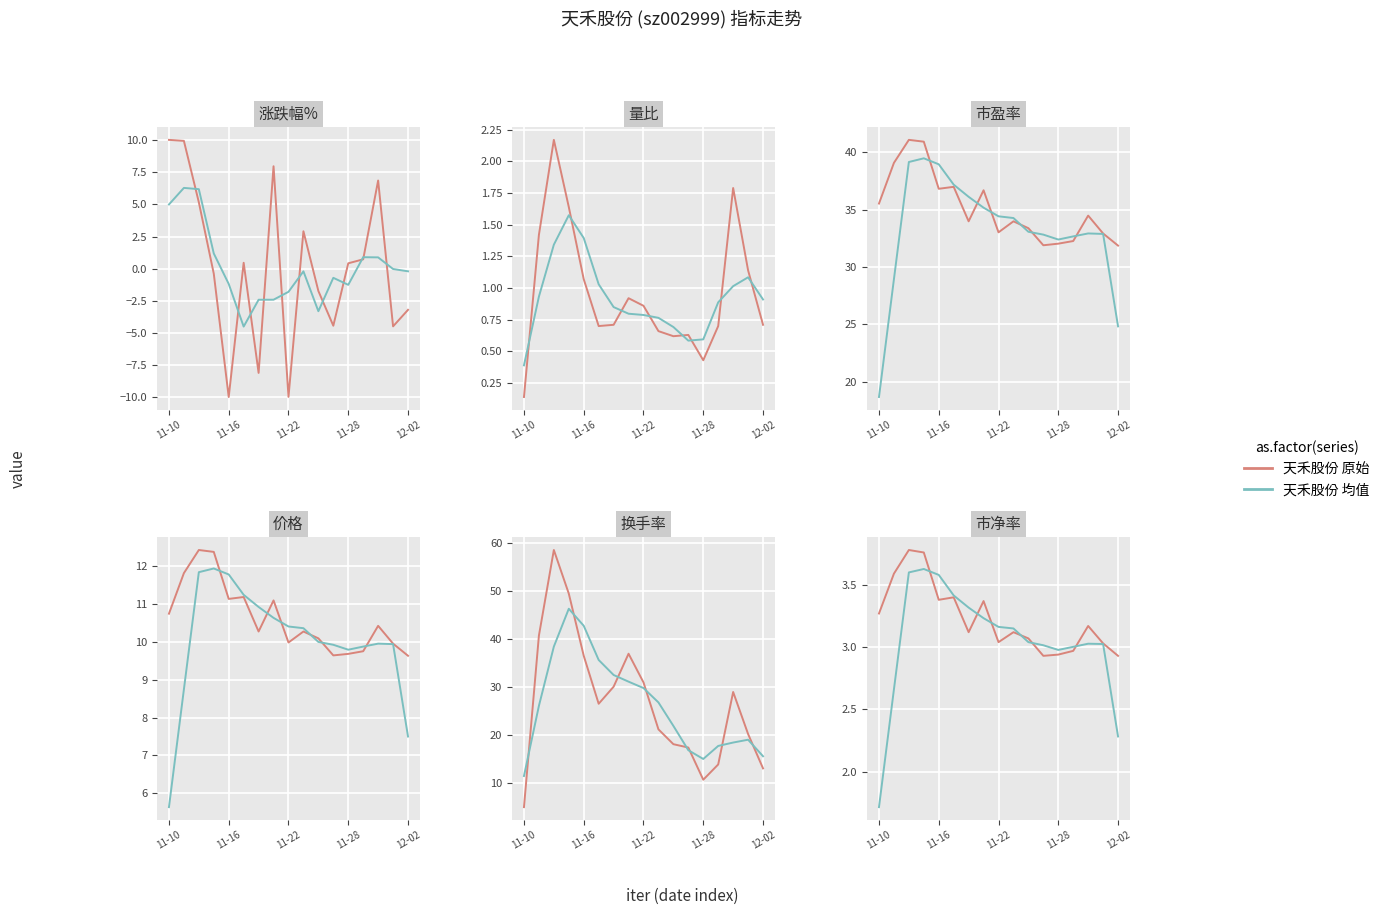

Between 2022-11-10 and 2022-11-25, which series saw the biggest shift?

涨跌幅%